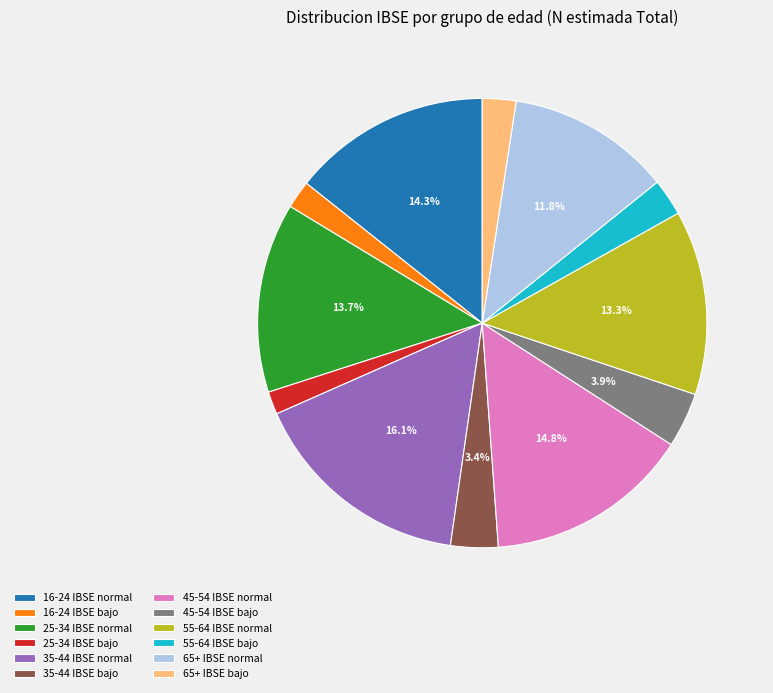

What percentage do 55-64 IBSE normal and 16-24 IBSE normal together represent?

27.6%